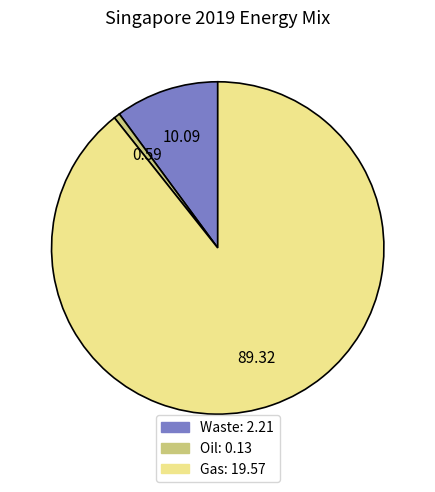

What is the smallest slice in the pie chart?

Oil